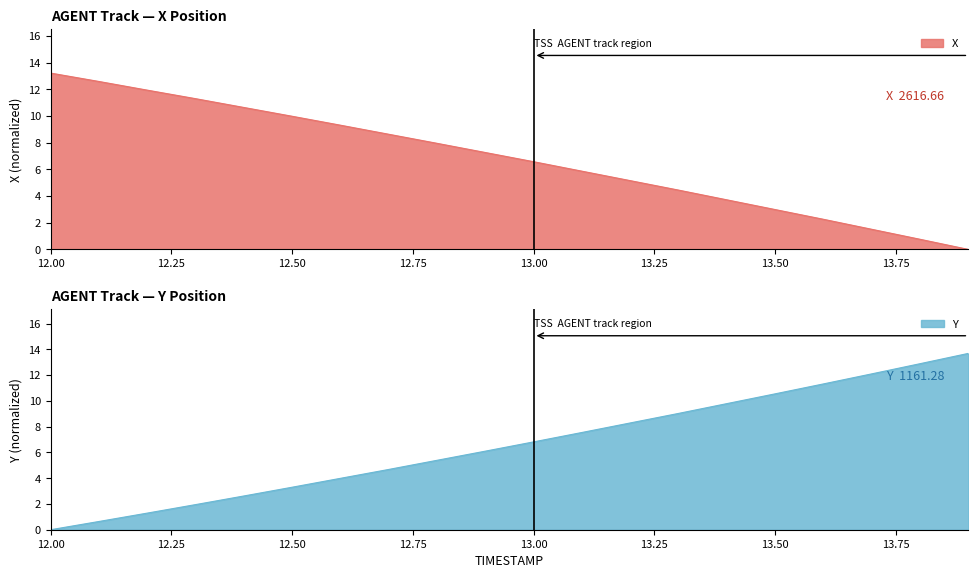

At which label does Y reach its minimum?

12.00